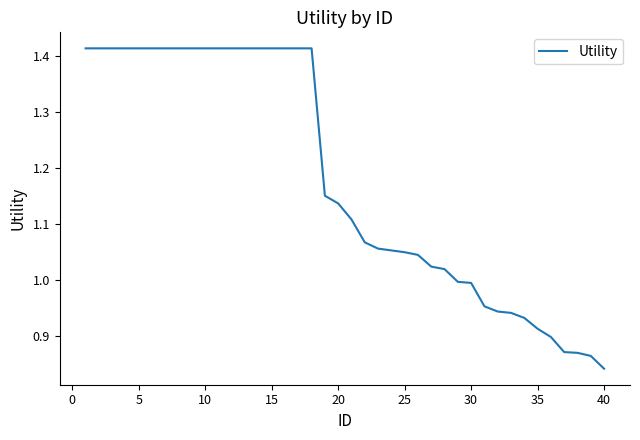

What is the difference between the maximum and minimum values?

0.6